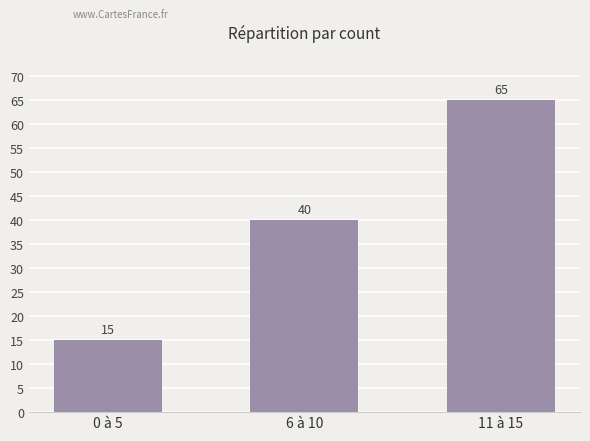

Approximately how many times larger is the value at 11 à 15 compared to 6 à 10?

1.6